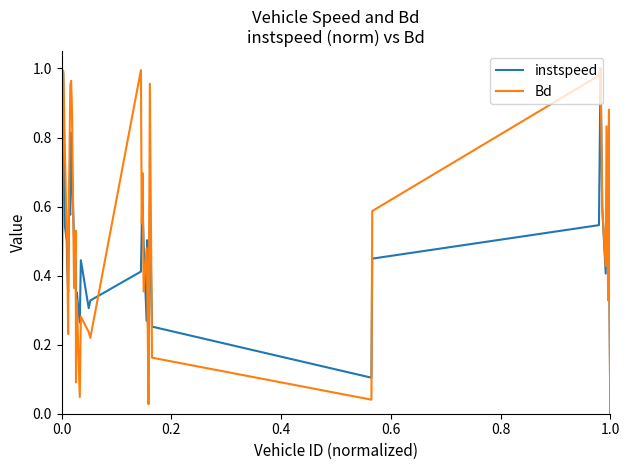

Rank the series by their average value, from lowest to highest.

instspeed, Bd